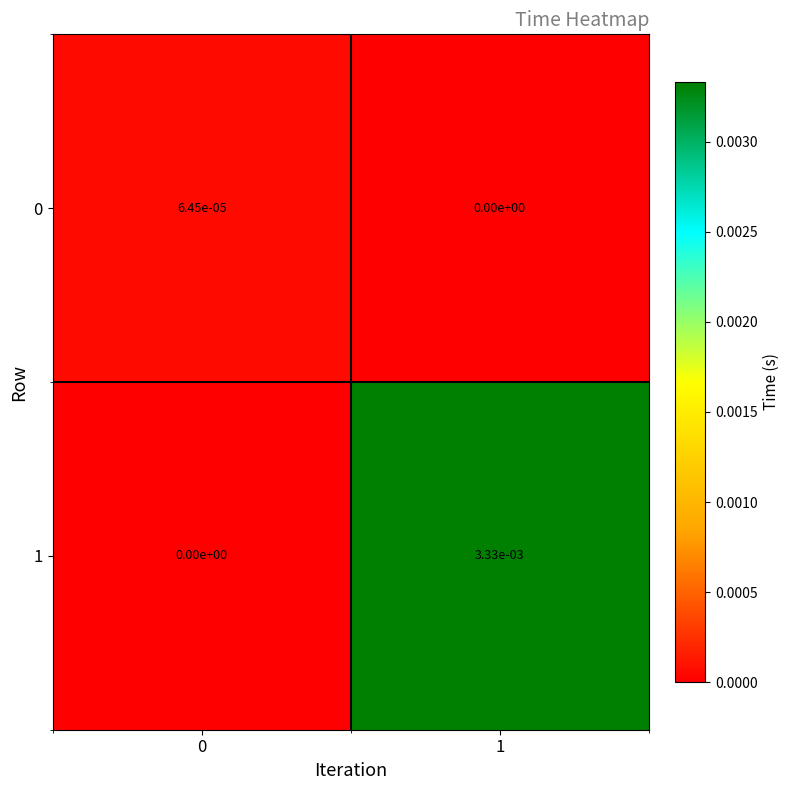

Which series changed the most between 0 and 1?

1